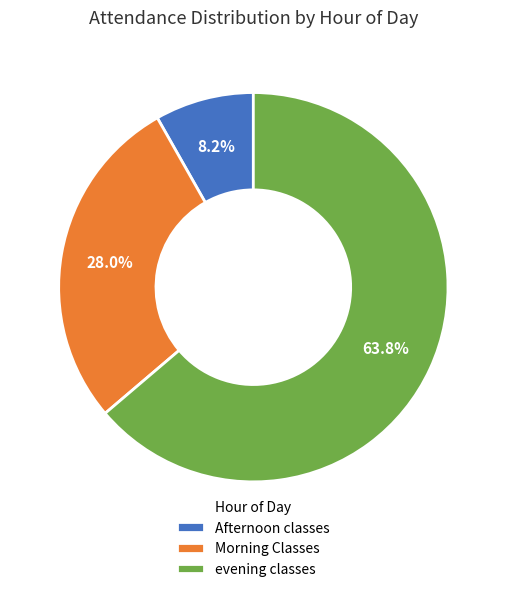

Between Morning Classes and Afternoon classes, which is larger?

Morning Classes